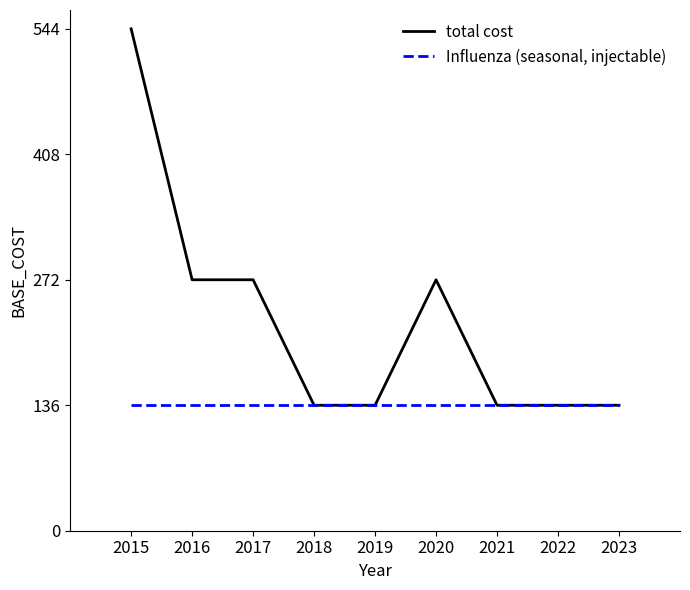

What is the spread (max minus min) of values at 2020?

136